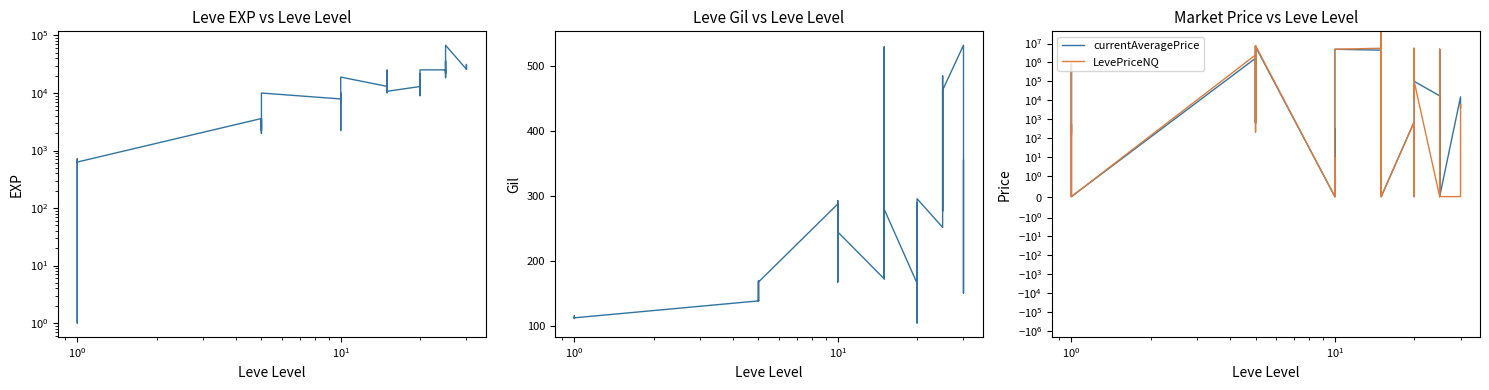

How many data points in Leve Gil are above 223?

19